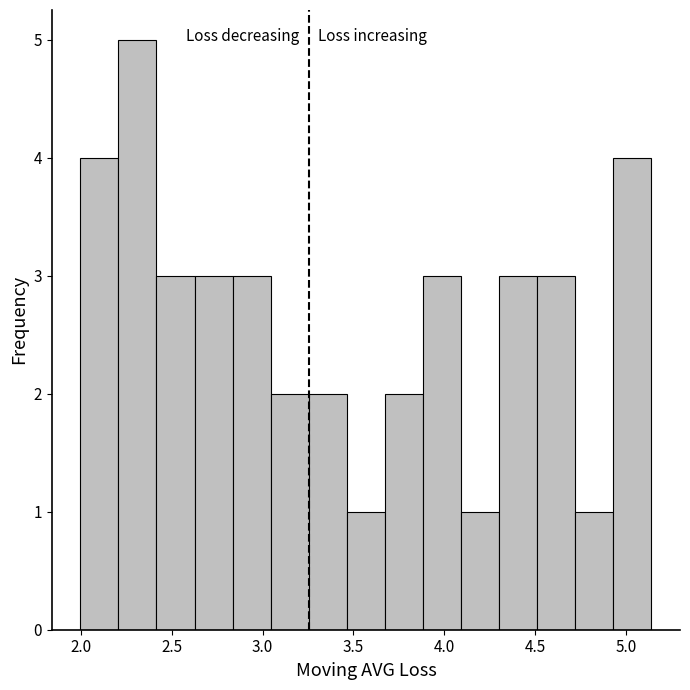

What is the height of the bar covering 2.20 to 2.40 on the x-axis? Neither the bar edges nor the heights are printed on the chart, so give them approximately, as read against the axes.

5